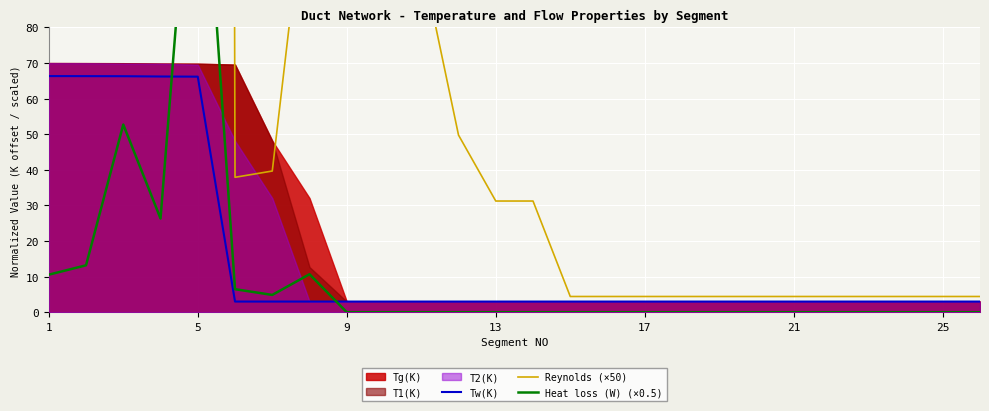

What is the difference between the second highest and minimum values in the Tw(K) series?

63.3